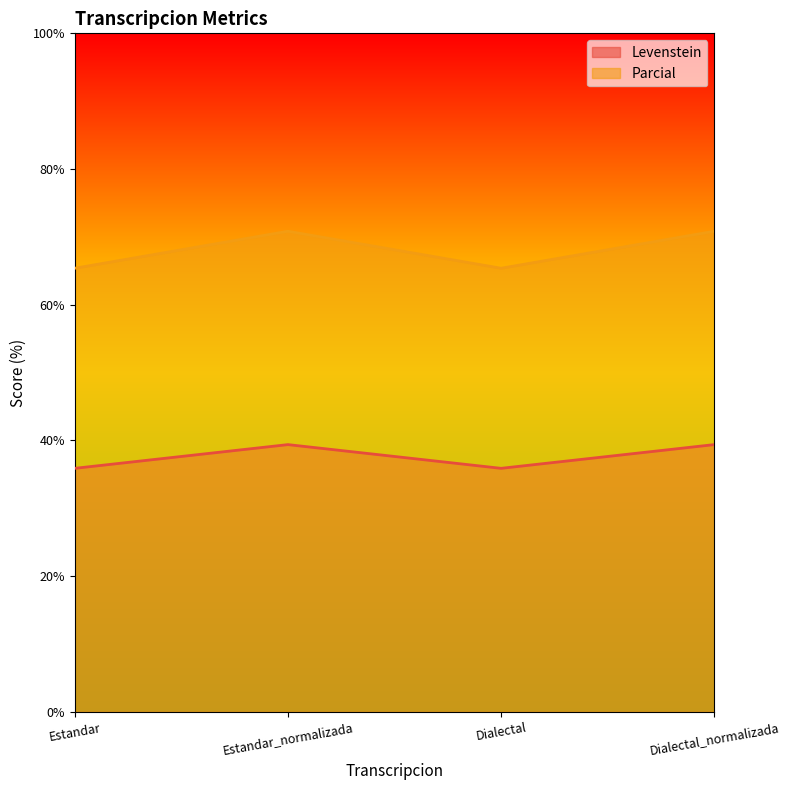

What is the sum of all Levenstein values?

150.6